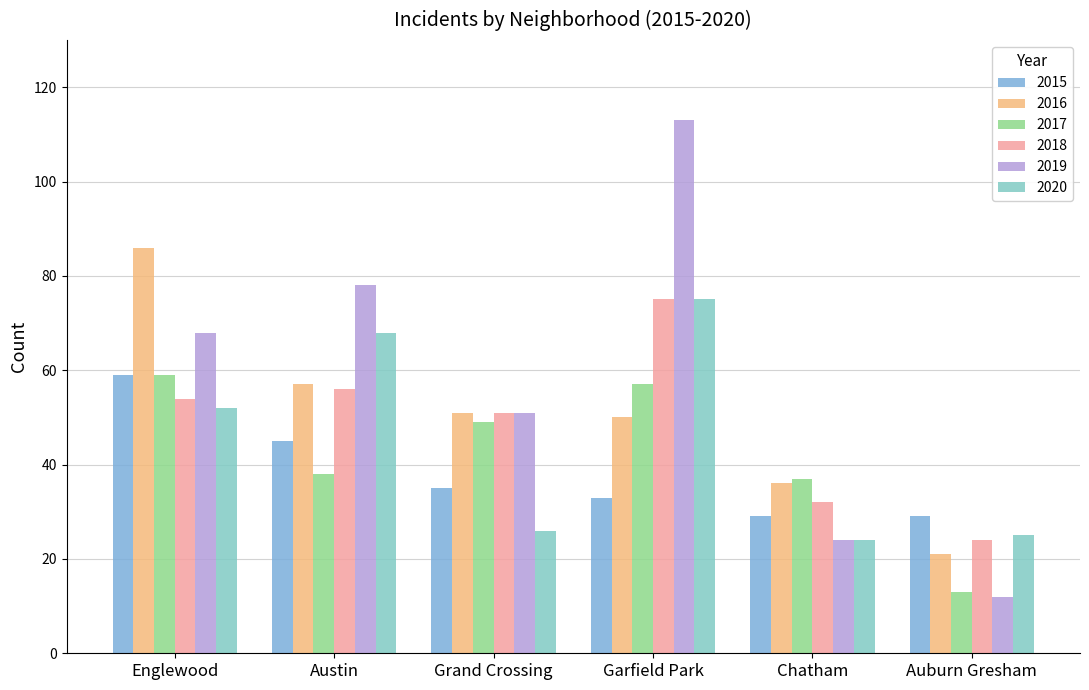

Which series has the largest total across all categories?

2019